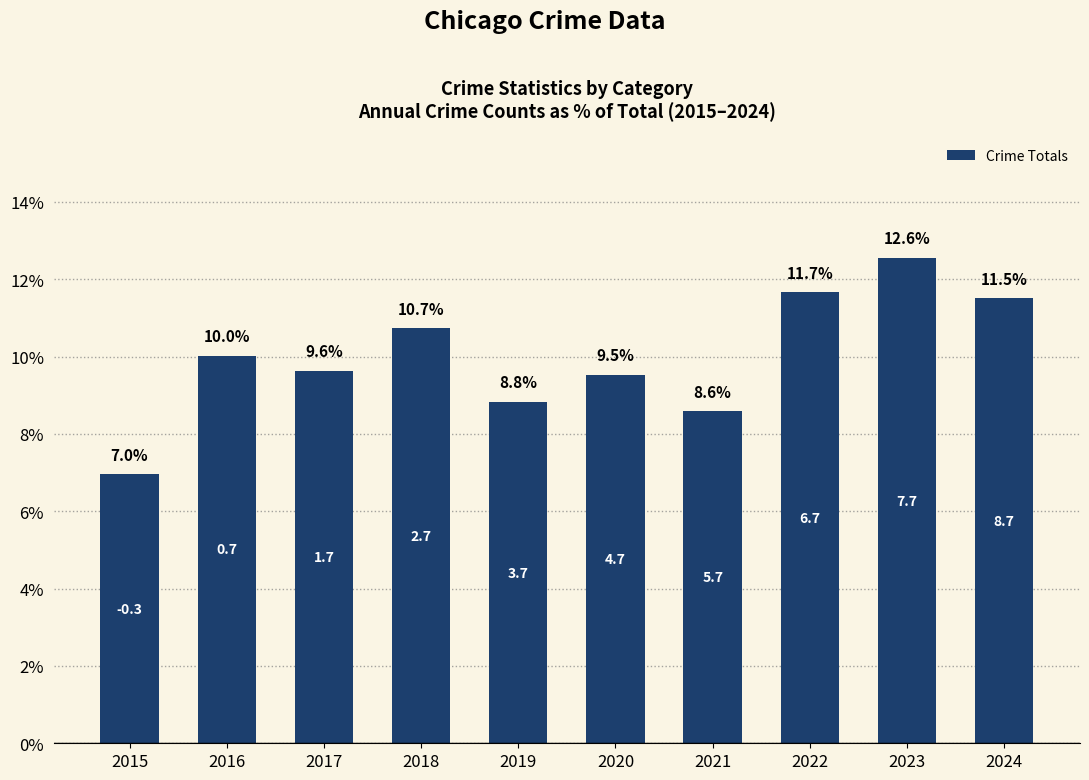

What is the difference between the maximum and second lowest values?

4.0